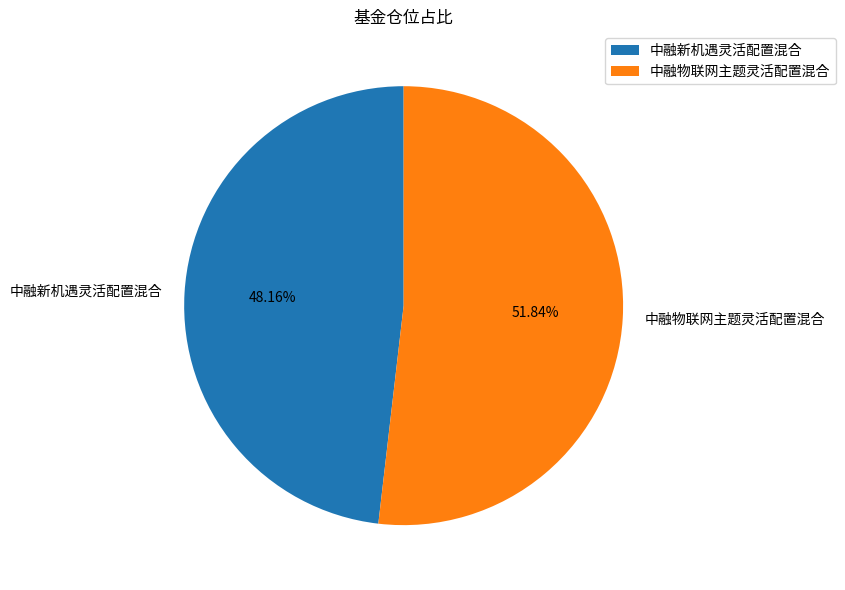

To the nearest percent, what is the difference between the 中融新机遇灵活配置混合 and 中融物联网主题灵活配置混合 slice percentages?

4%